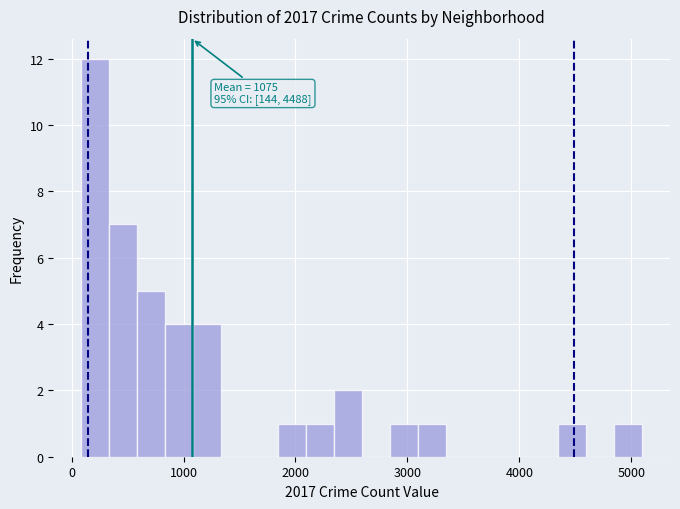

Read against the x-axis, roughly where is the centre of the tallest bar?

200